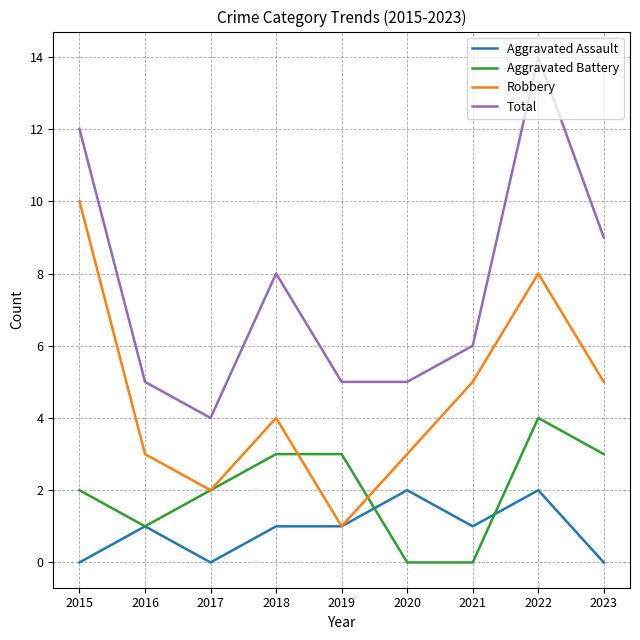

Rank the series by their average value, from highest to lowest.

Total, Robbery, Aggravated Battery, Aggravated Assault